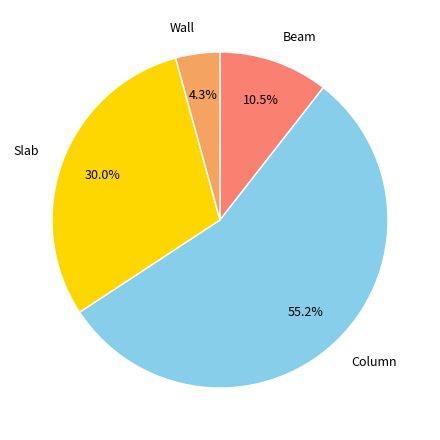

What percentage is NOT represented by Column?

44.8%